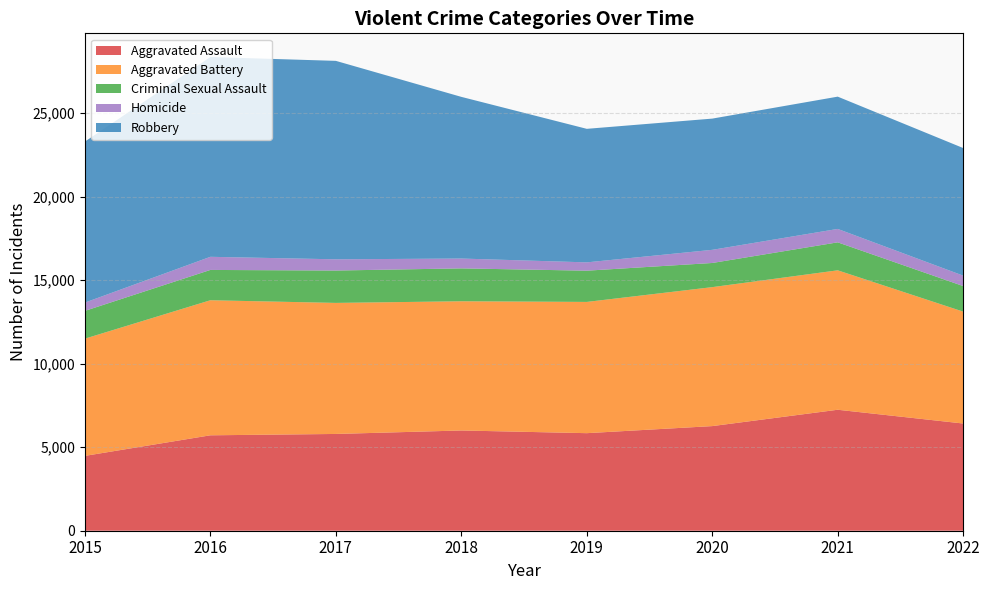

Reading left to right, transcribe all the data shown in this chart.

Aggravated Assault: 4480	5712	5793	6001	5840	6263	7242	6418
Aggravated Battery: 7018	8085	7845	7735	7857	8319	8347	6698
Criminal Sexual Assault: 1663	1815	1938	1969	1870	1446	1675	1530
Homicide: 496	786	672	589	498	787	803	625
Robbery: 9638	11960	11880	9679	7994	7856	7919	7638